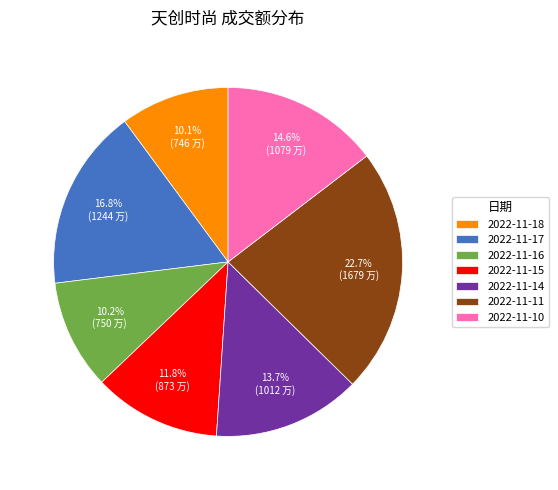

Do 2022-11-11 and 2022-11-16 together represent more than half of the pie?

No